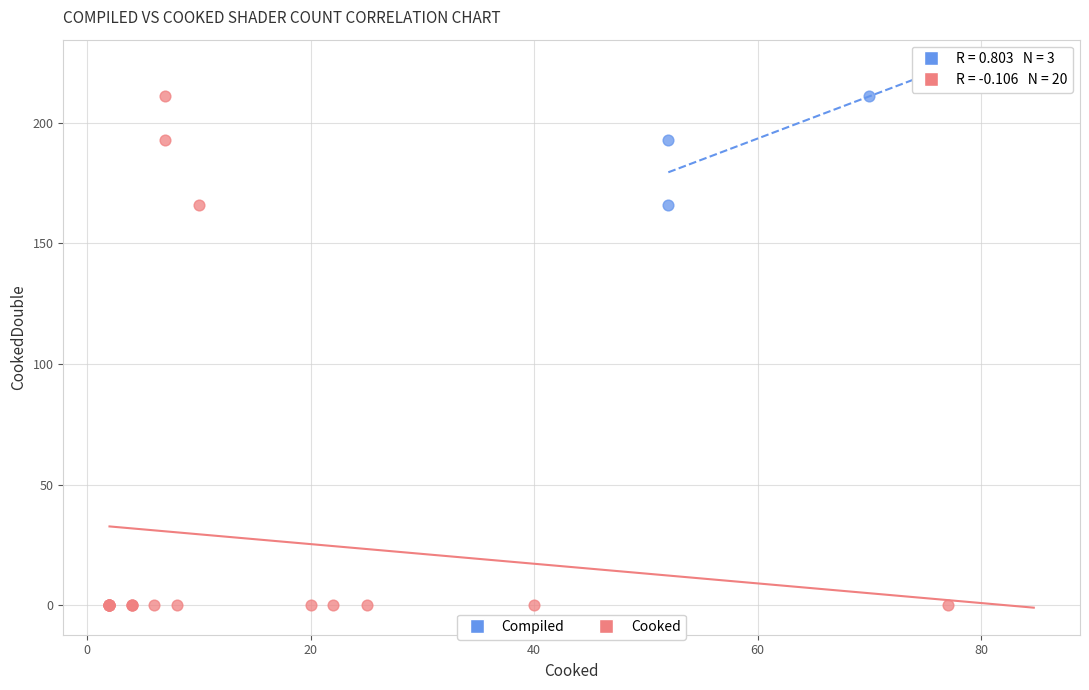

Which series reaches the minimum Y coordinate?

Cooked